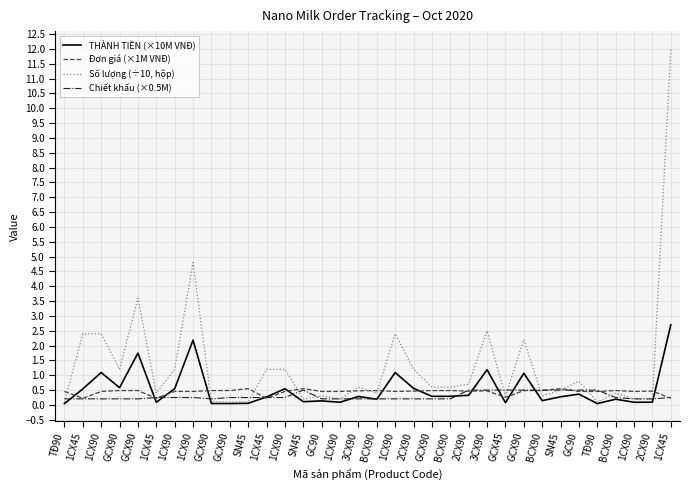

What is the average value of the THÀNH TIỀN (×10M VNĐ) series?

0.5